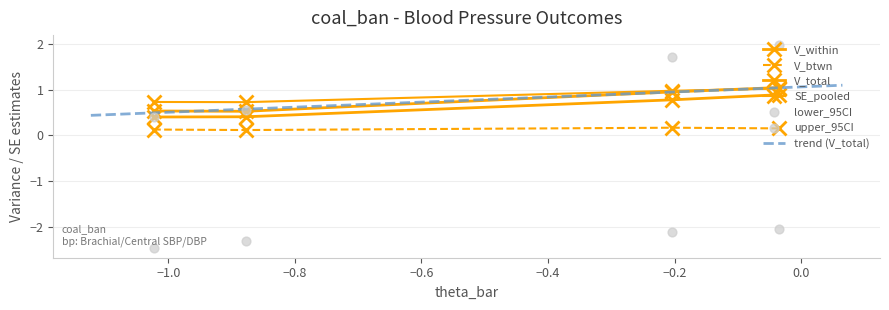

At how many categories does at least one series exceed -2?

4